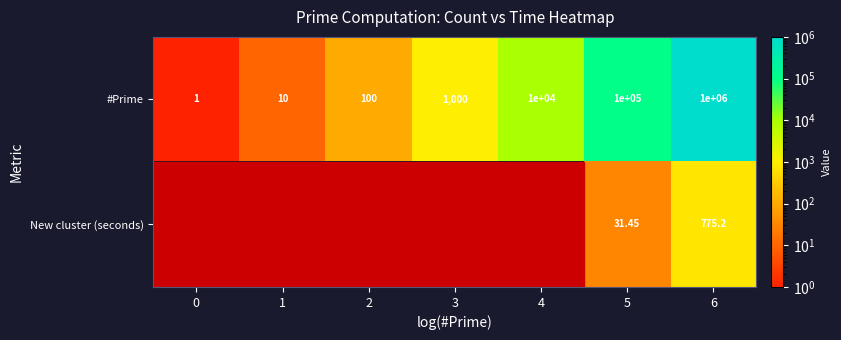

At how many categories does at least one series exceed 727331?

1